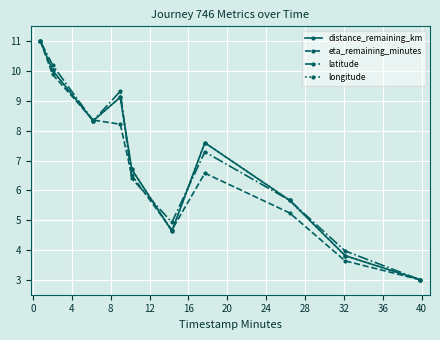

How many interior local peaks does the distance_remaining_km series have?

2